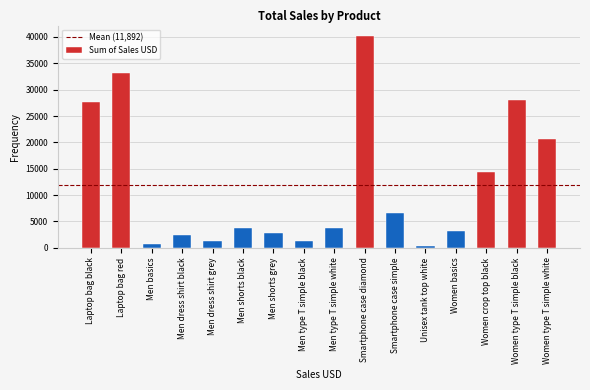

What is the ratio of the value at Men type T simple black to the value at Men shorts black?

0.3